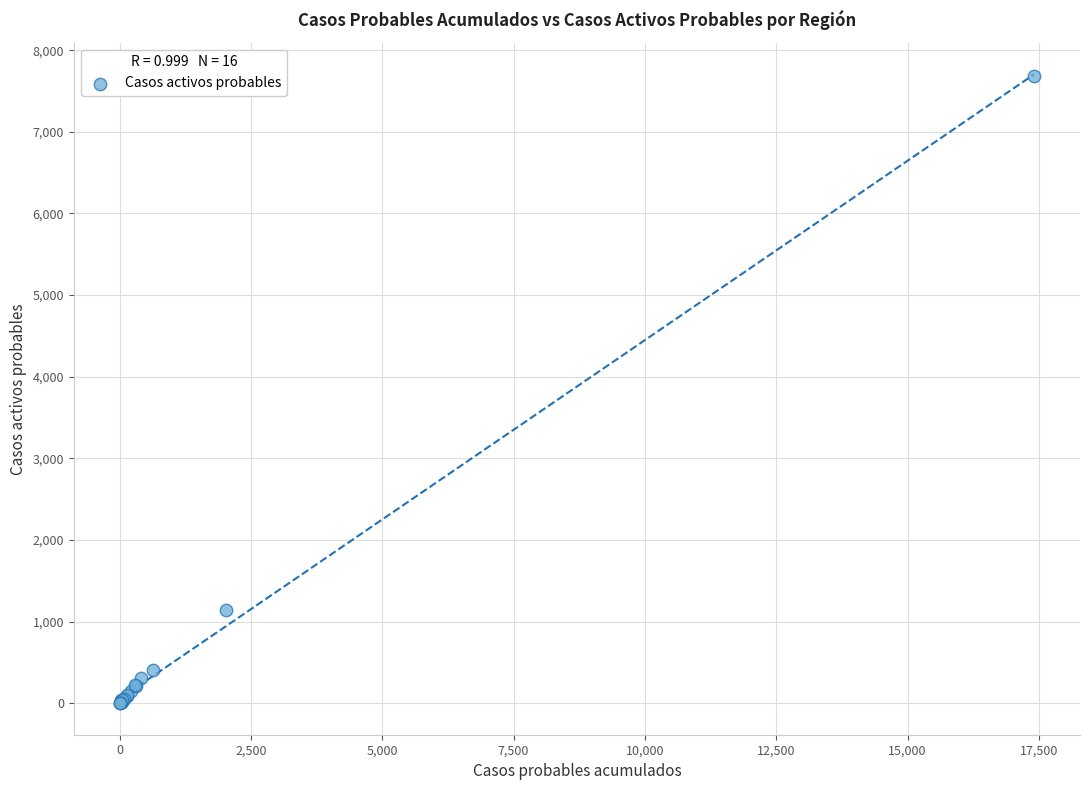

What Y value in the scatter plot is closest to 3839?

1145